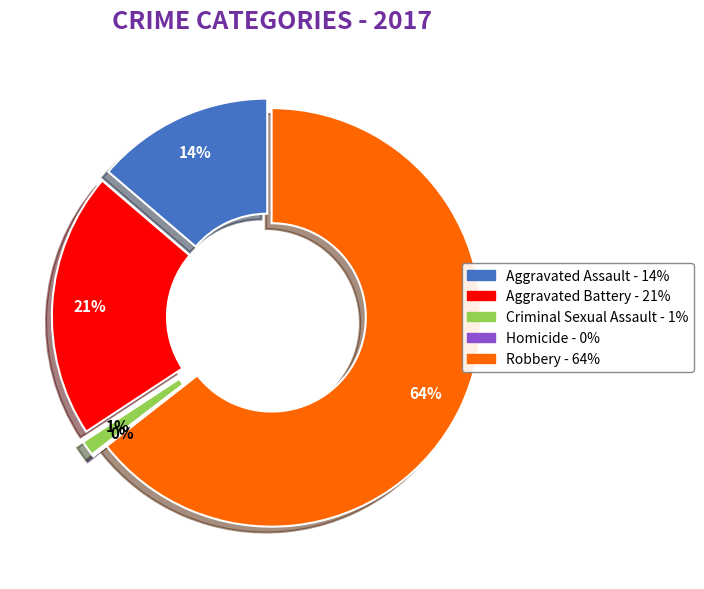

True or false: Robbery accounts for 76% of the total.

False